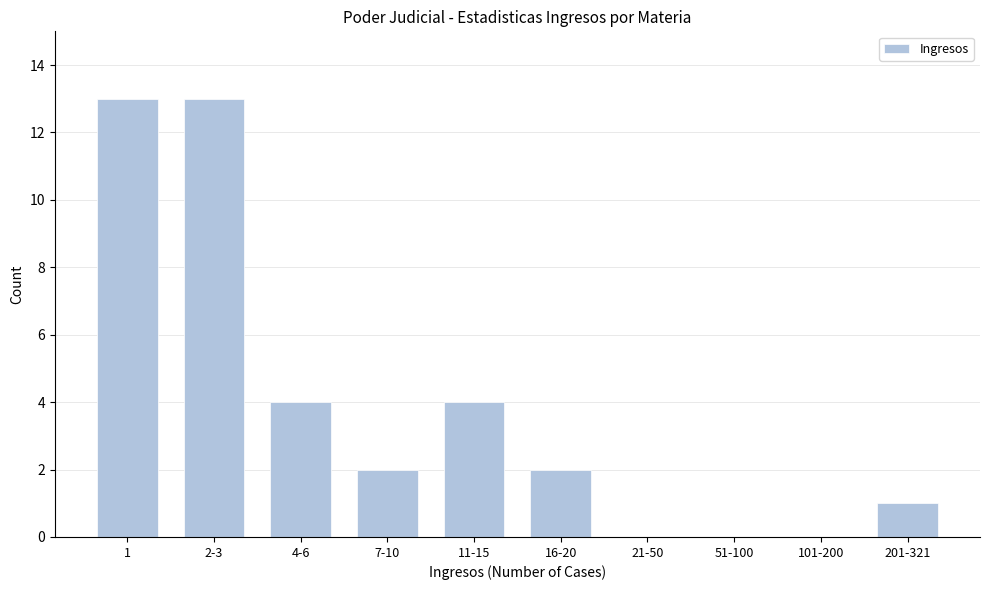

Reading left to right, what are all the values shown in this chart?

1=13	2-3=13	4-6=4	7-10=2	11-15=4	16-20=2	21-50=0	51-100=0	101-200=0	201-321=1